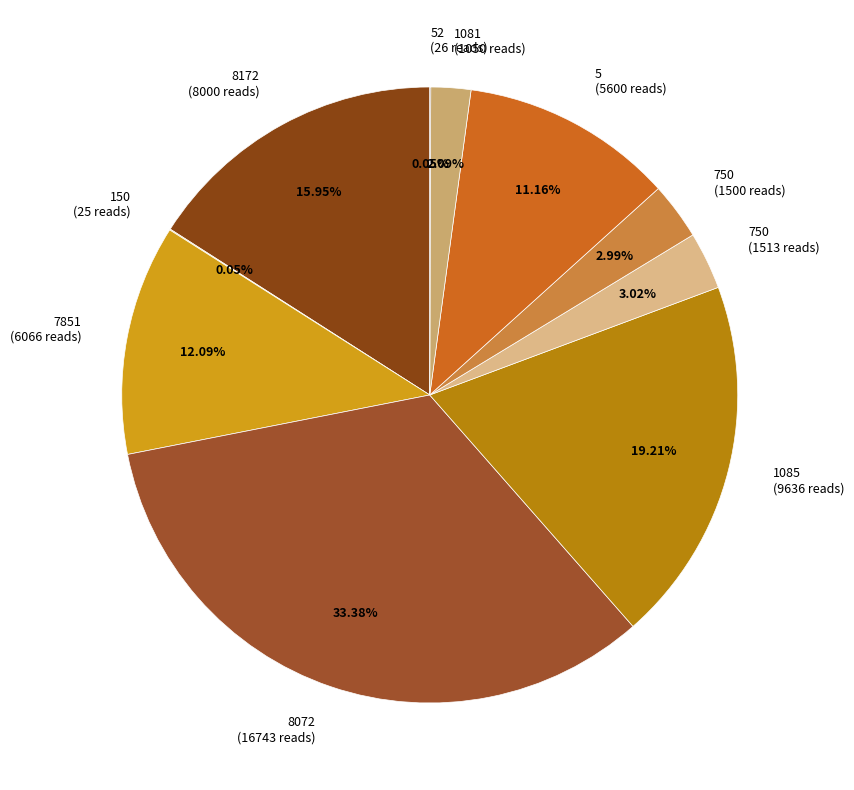

Is there any slice that represents more than half of the pie?

No